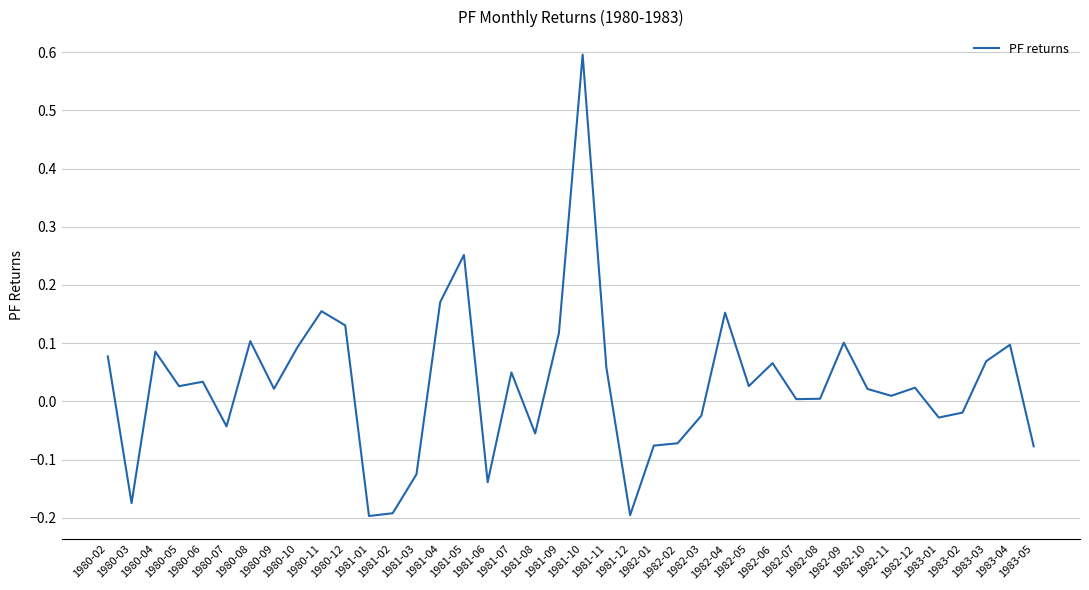

What is the difference between the maximum and minimum values?

0.8